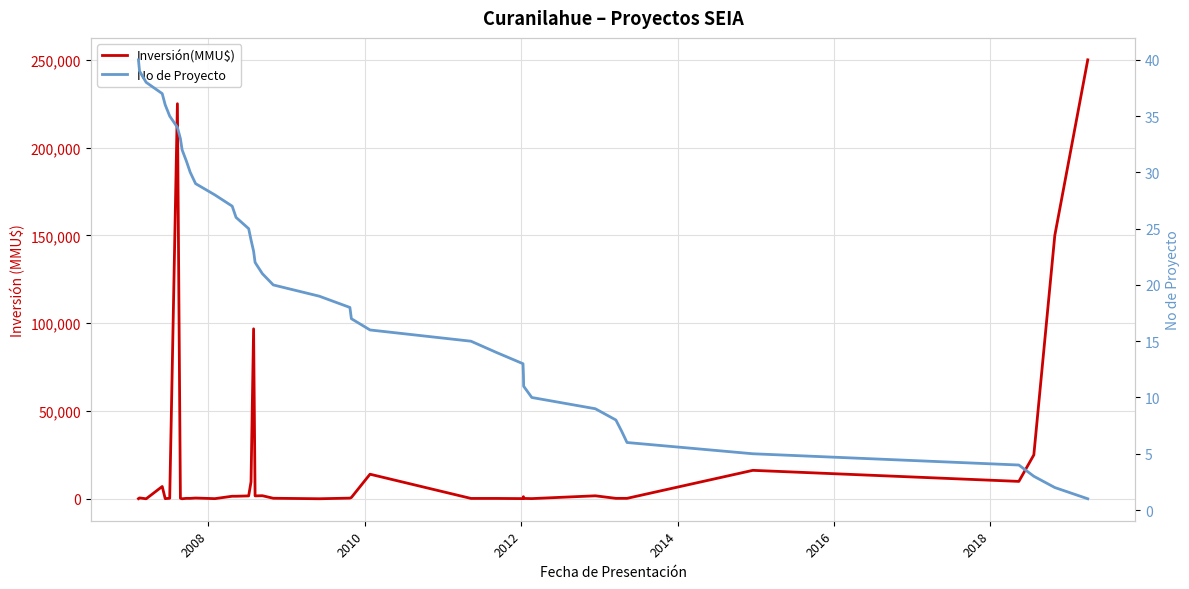

Does the chart display data point markers on the line(s)?

No